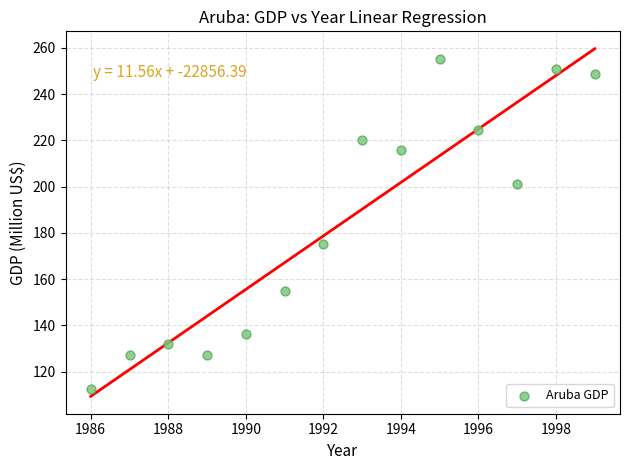

What Y value in the scatter plot is closest to 184?

175.4